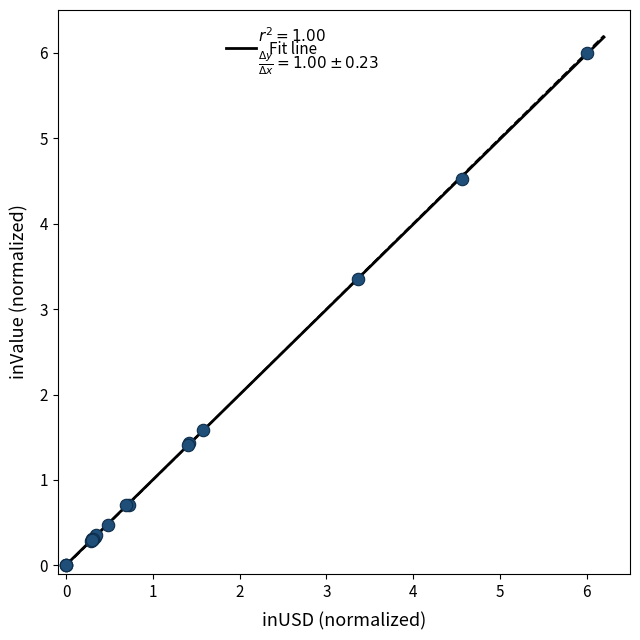

What Y value in the scatter plot is closest to 3?

3.4